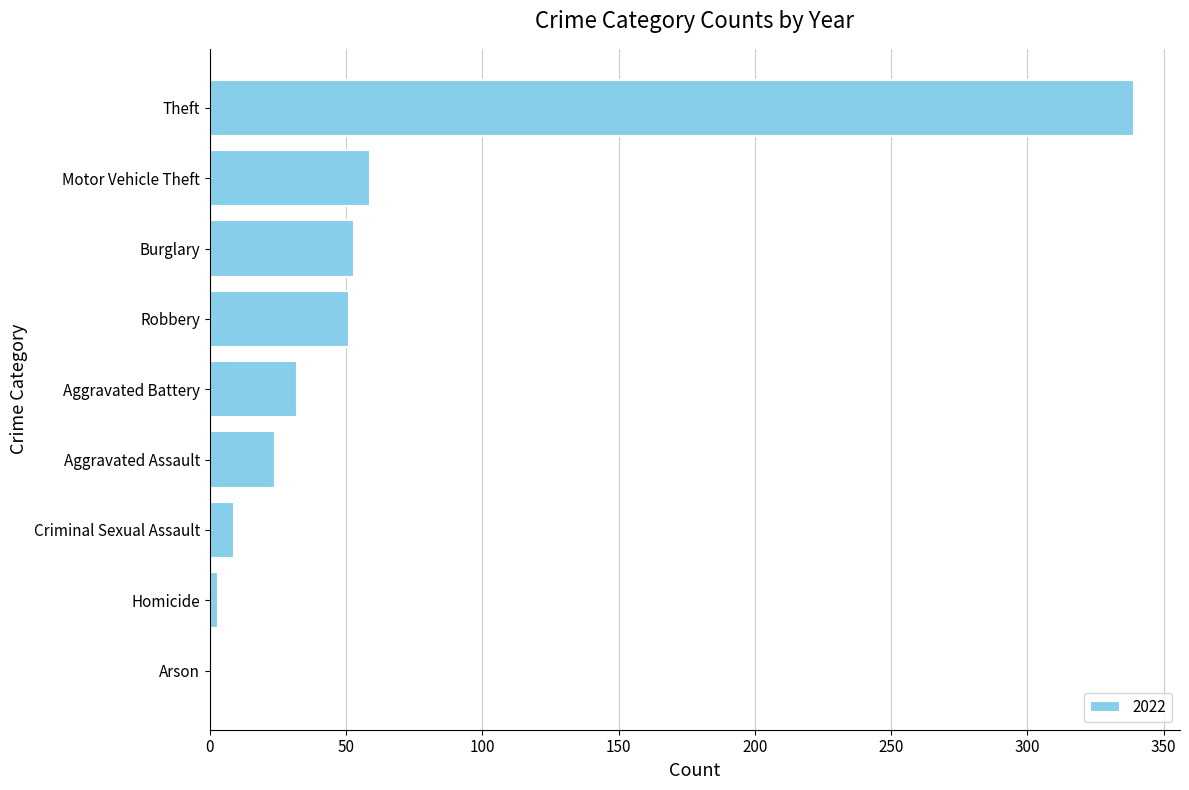

What is the sum of the values at Aggravated Assault and Theft?

363